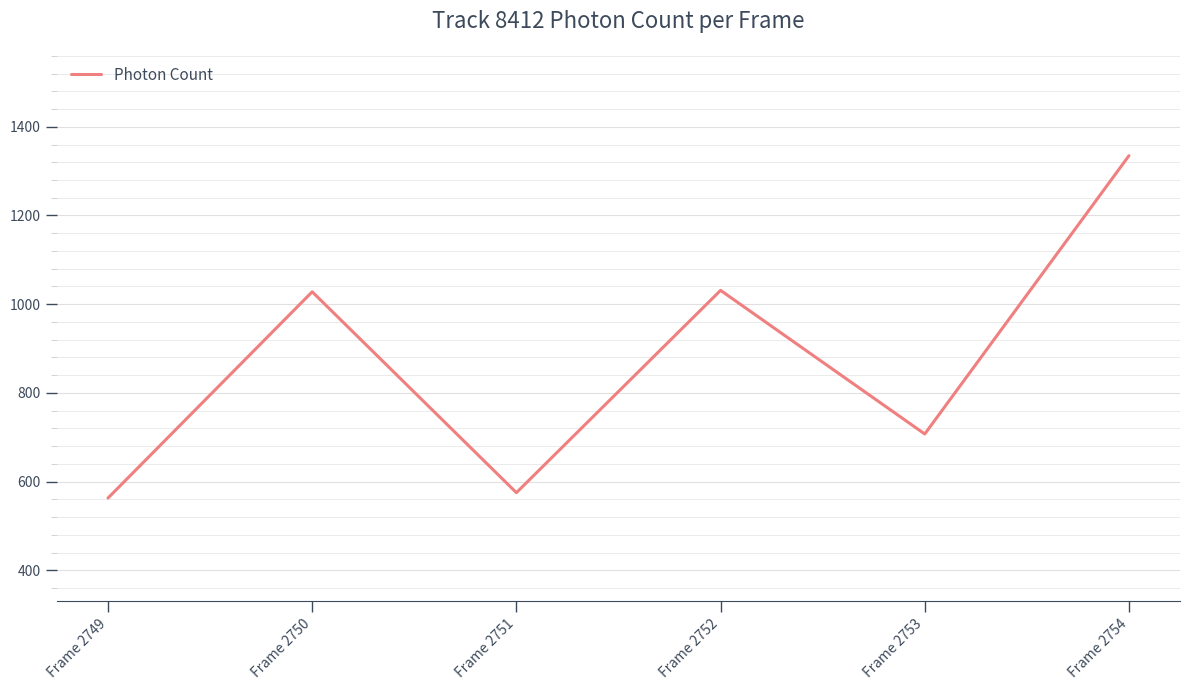

Which label corresponds to the largest value in the chart?

Frame 2754